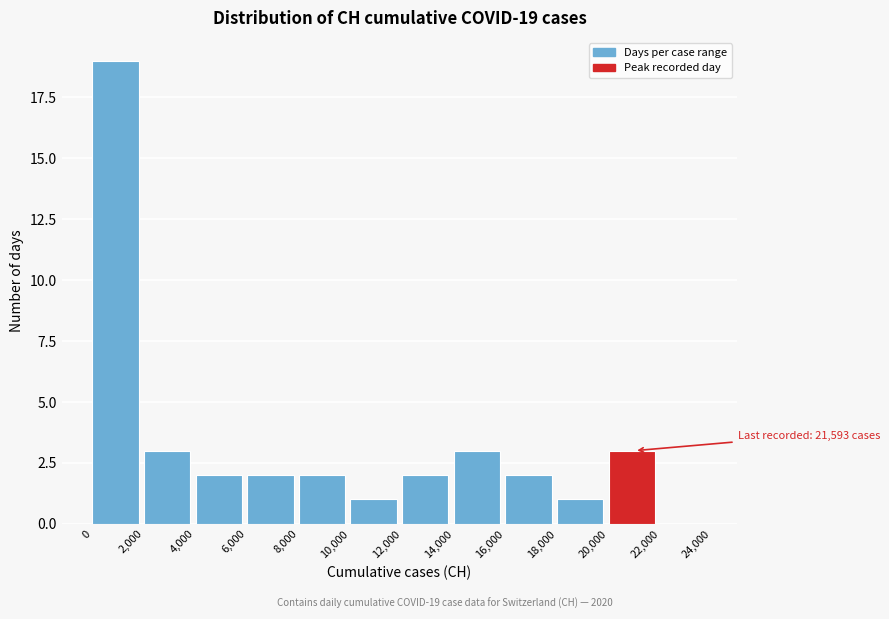

Over which range of the x-axis is the bar tallest?

0 to 2,000